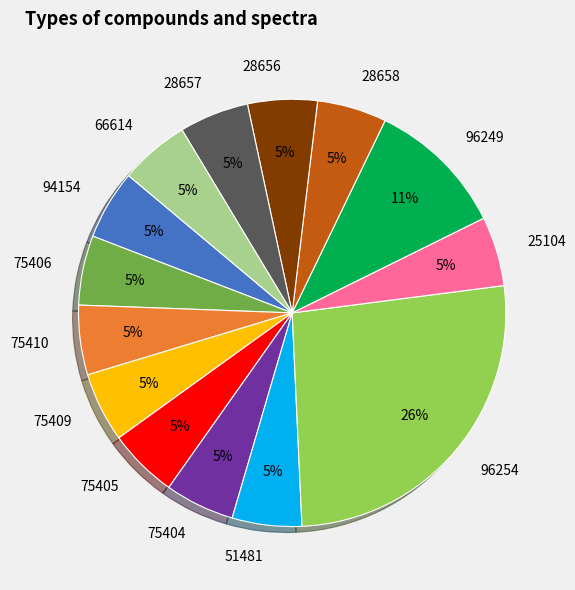

To the nearest percent, what is the average slice percentage?

7%